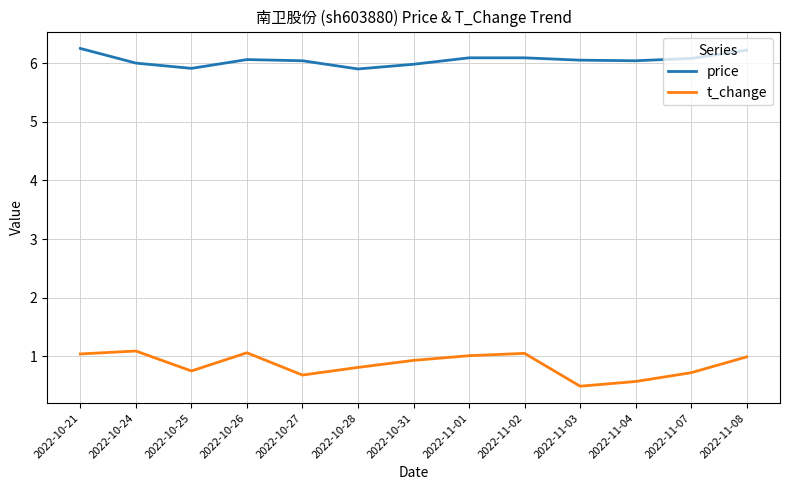

True or false: t_change has more than 0 interior local peaks.

True